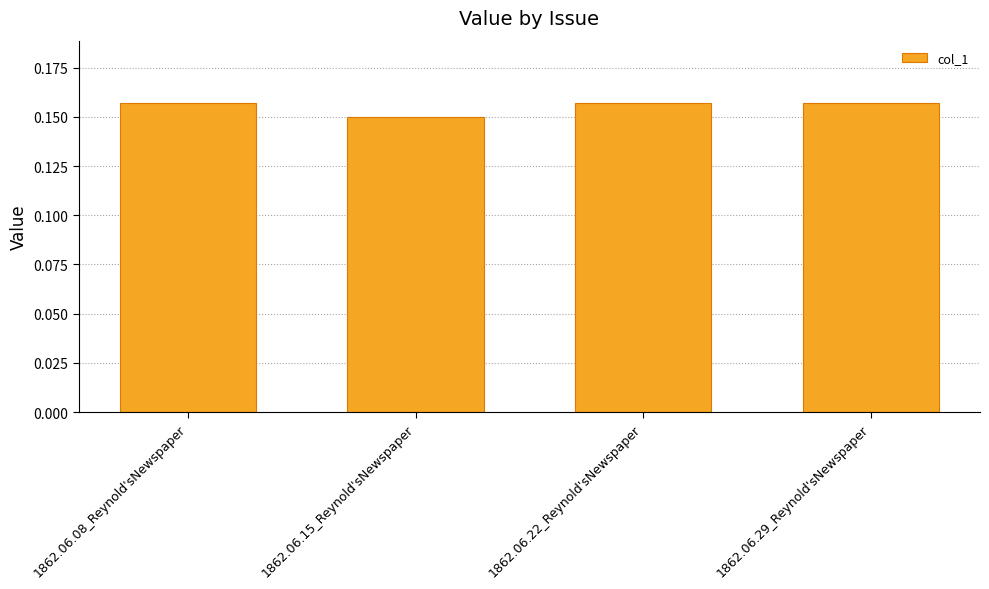

What is the sum of the values at 1862.06.29_Reynold'sNewspaper and 1862.06.22_Reynold'sNewspaper?

0.3